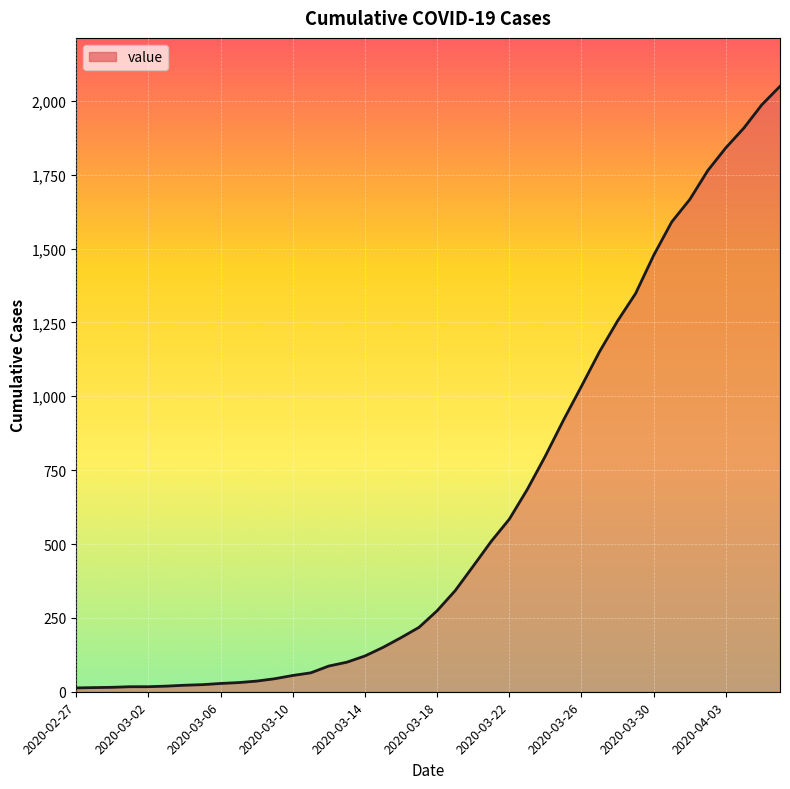

What is the maximum value shown in the chart?

2049